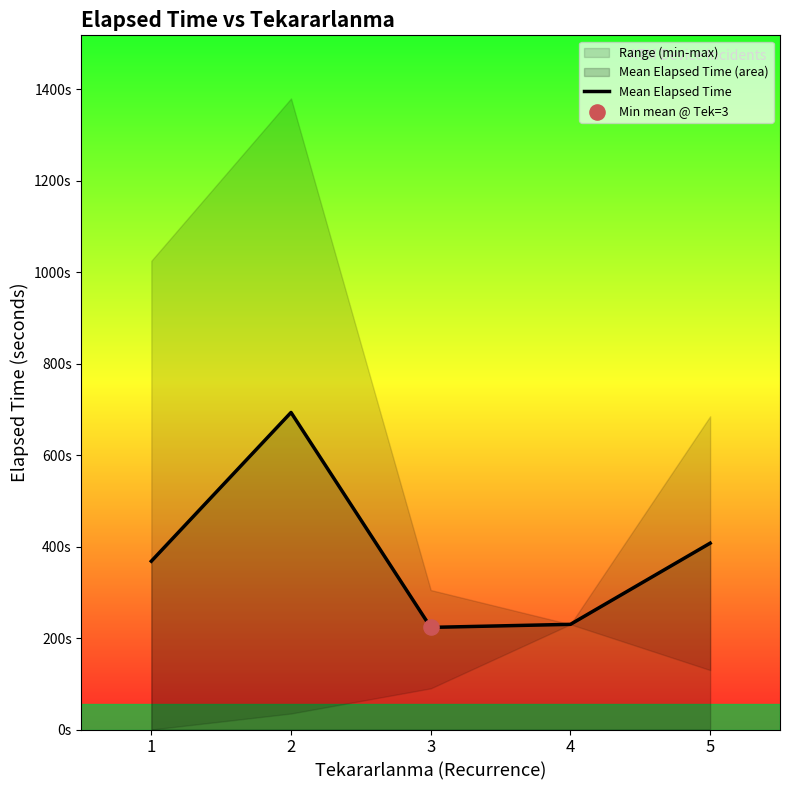

Between 5 and 2, which is larger?

2